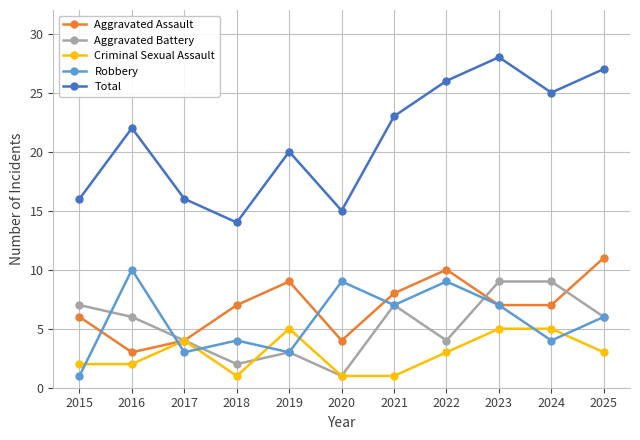

How many series are shown in this chart?

5